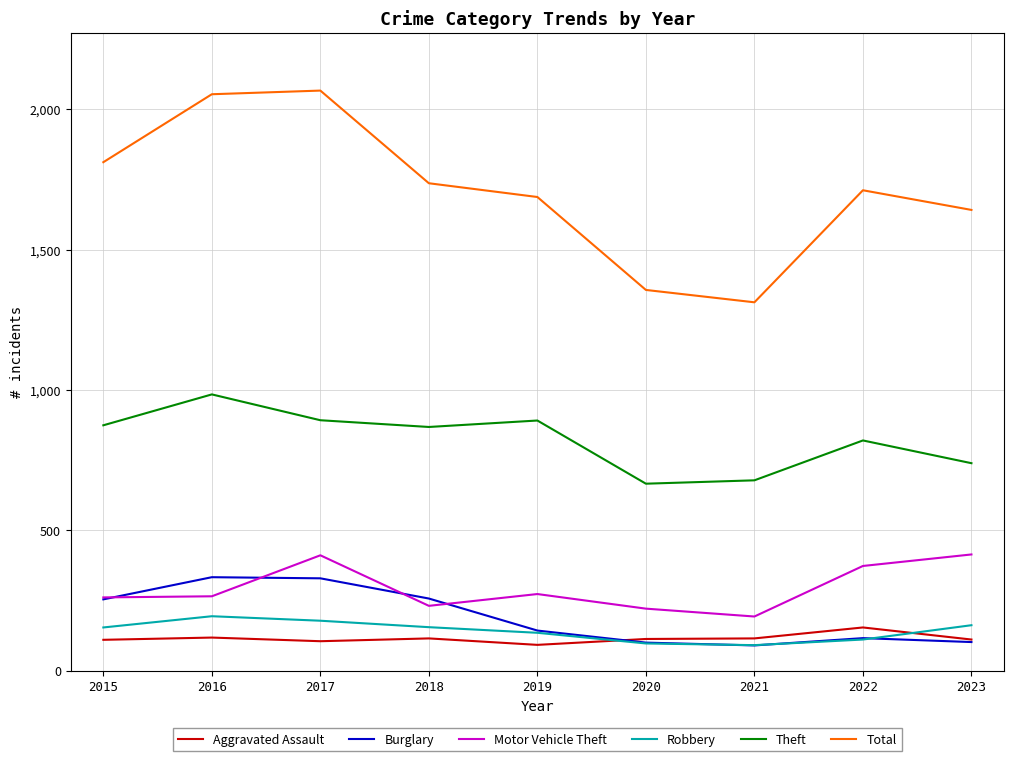

The Robbery series shows 104 at 2016. True or false?

False